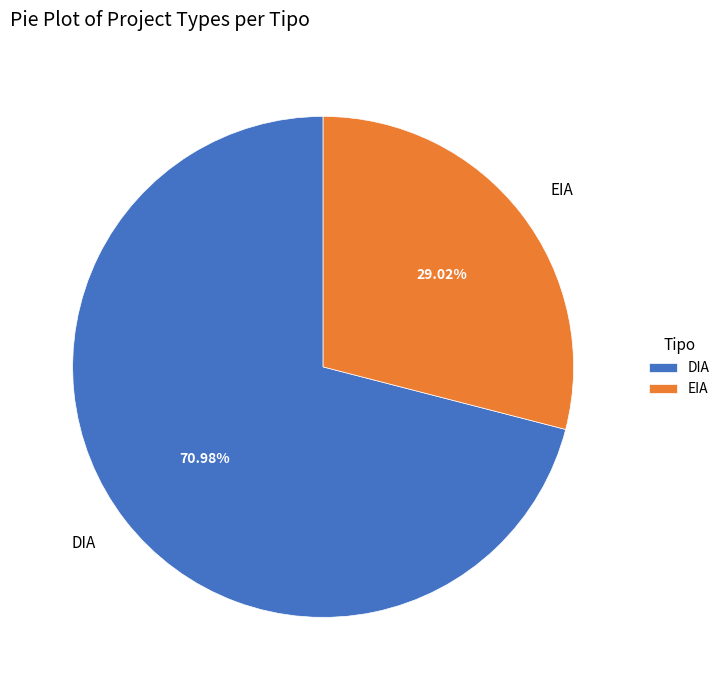

What percentage is the EIA slice, to the nearest percent?

29%